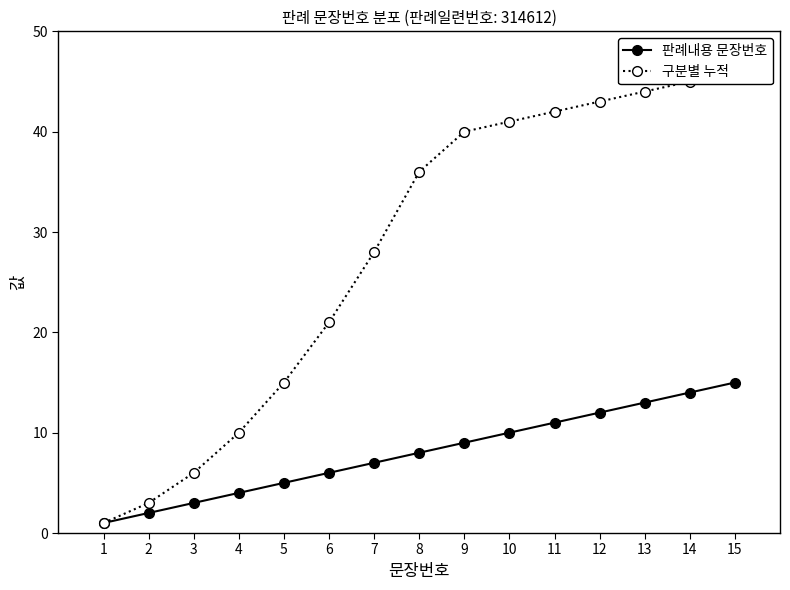

True or false: 판례내용 문장번호 and 구분별 누적 cross at least once.

False